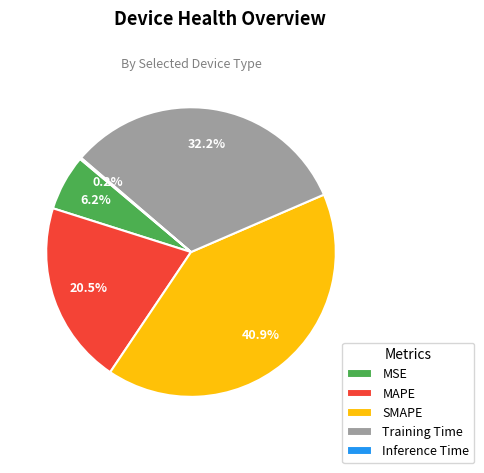

What is the largest slice in the pie chart?

SMAPE